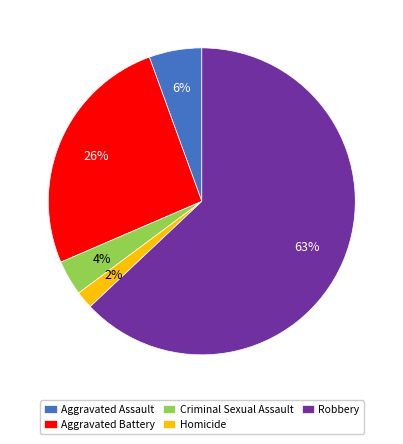

Rank the categories by value from lowest to highest.

Homicide, Criminal Sexual Assault, Aggravated Assault, Aggravated Battery, Robbery